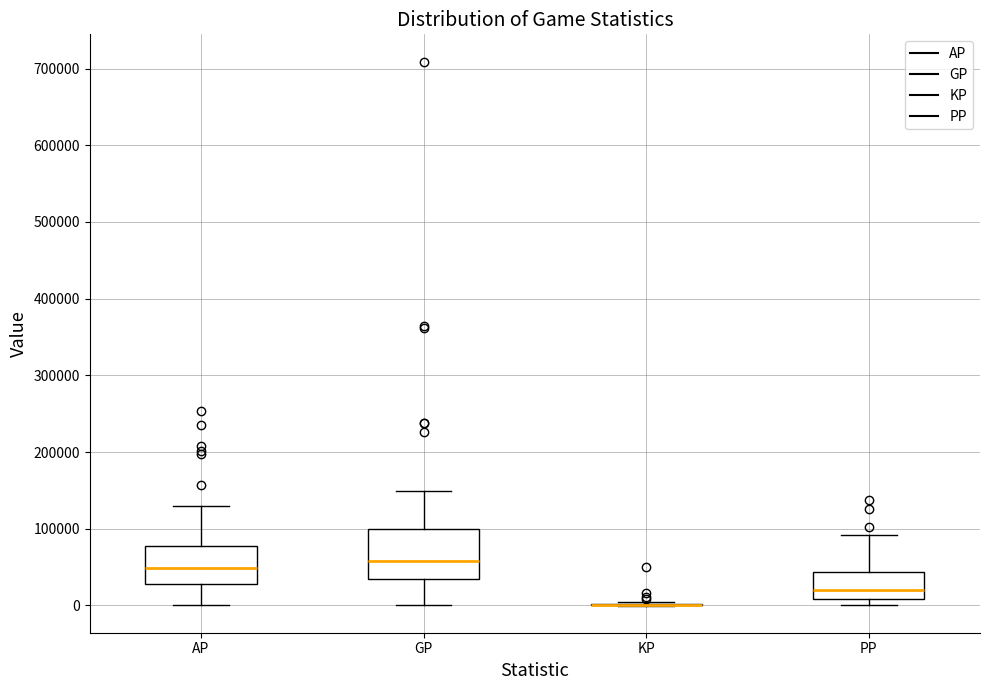

Which box is the tallest, from its lower edge to its upper edge?

GP